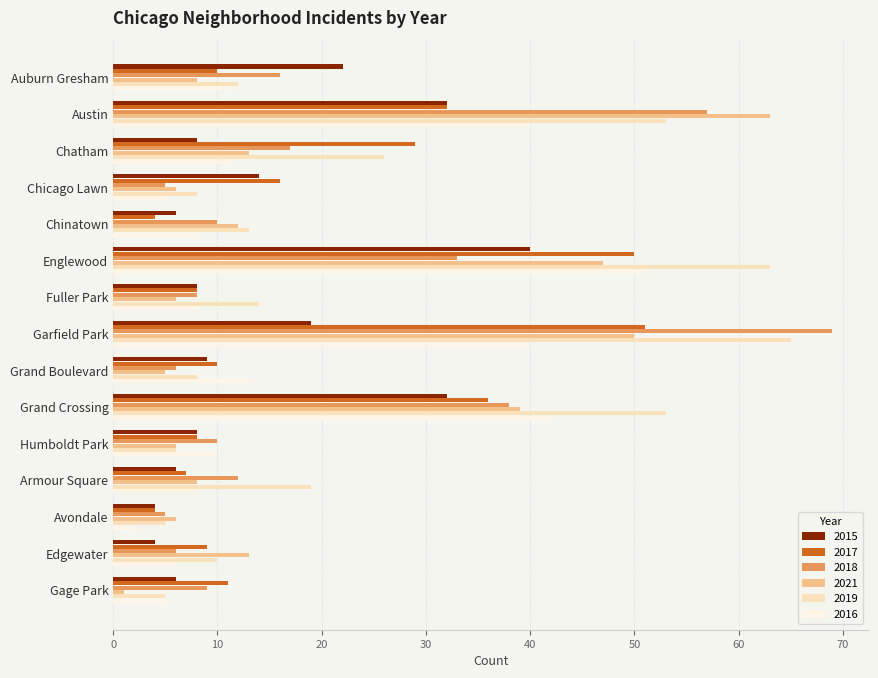

At which label is 2018 closest to 37?

Grand Crossing